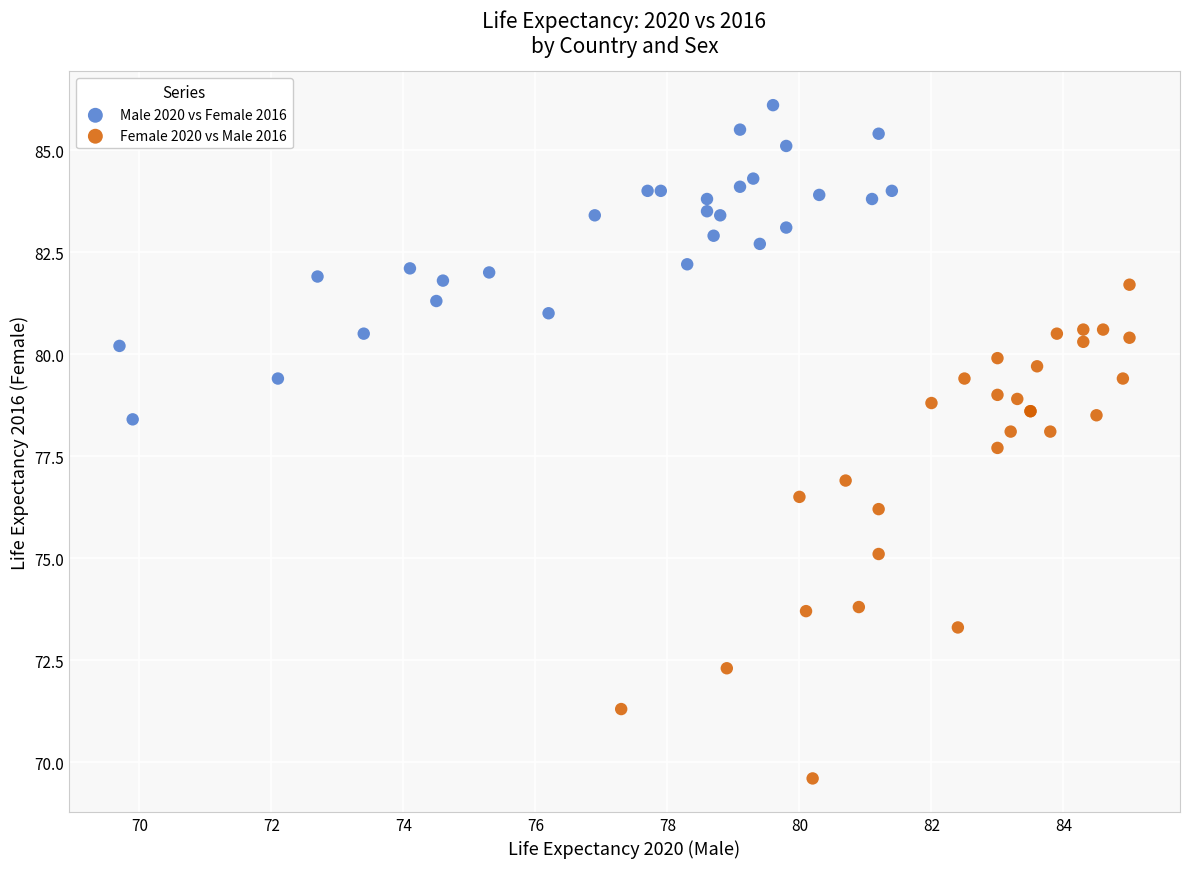

Which series has the largest Y range (max minus min)?

Female 2020 vs Male 2016